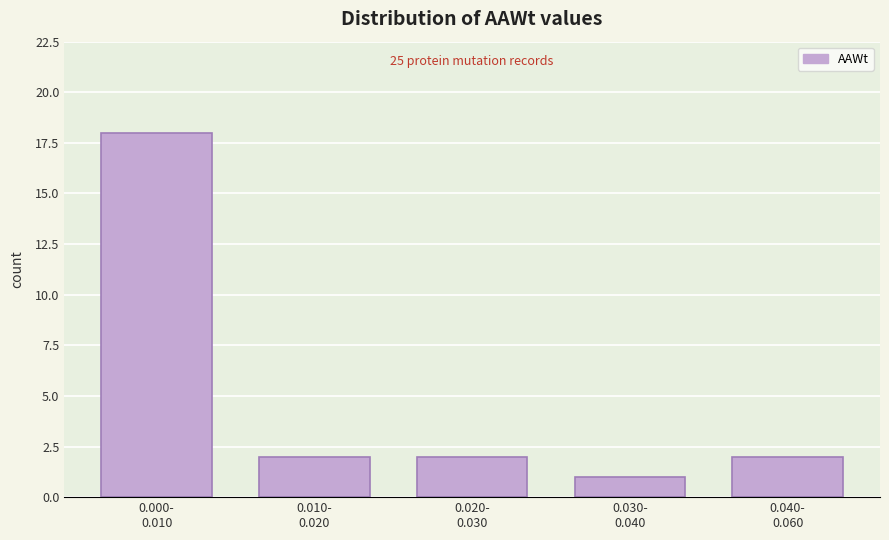

Reading left to right, what are all the values shown in this chart?

18	2	2	1	2